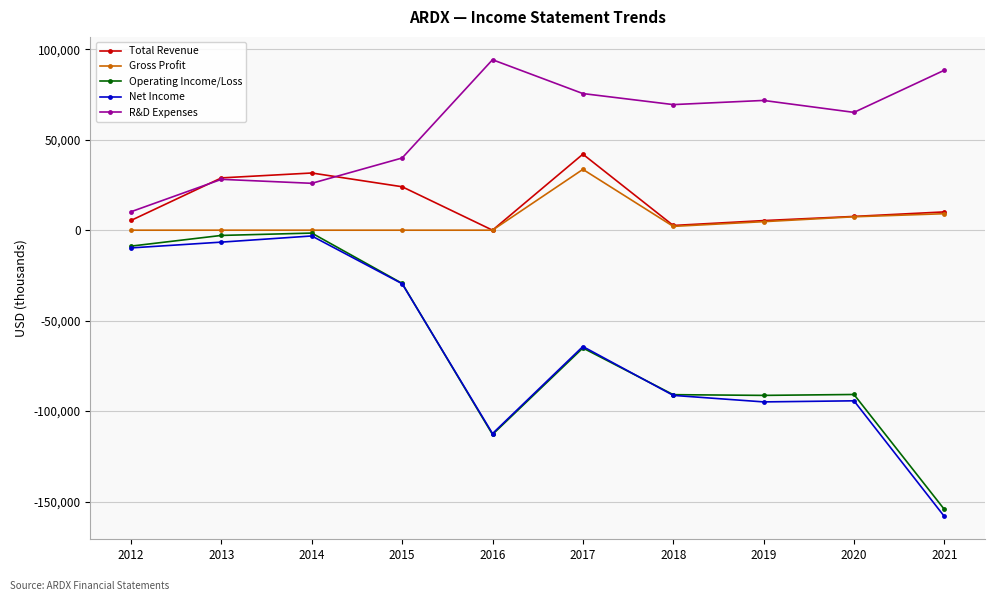

What is the approximate value of Total Revenue at 2019?

5300